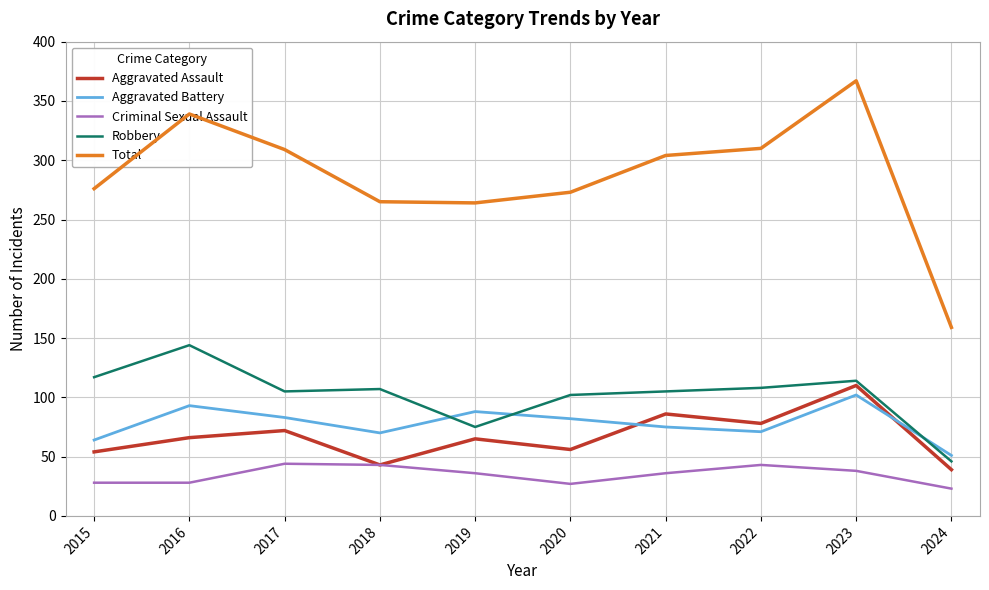

What is the sum of all Total values?

2866